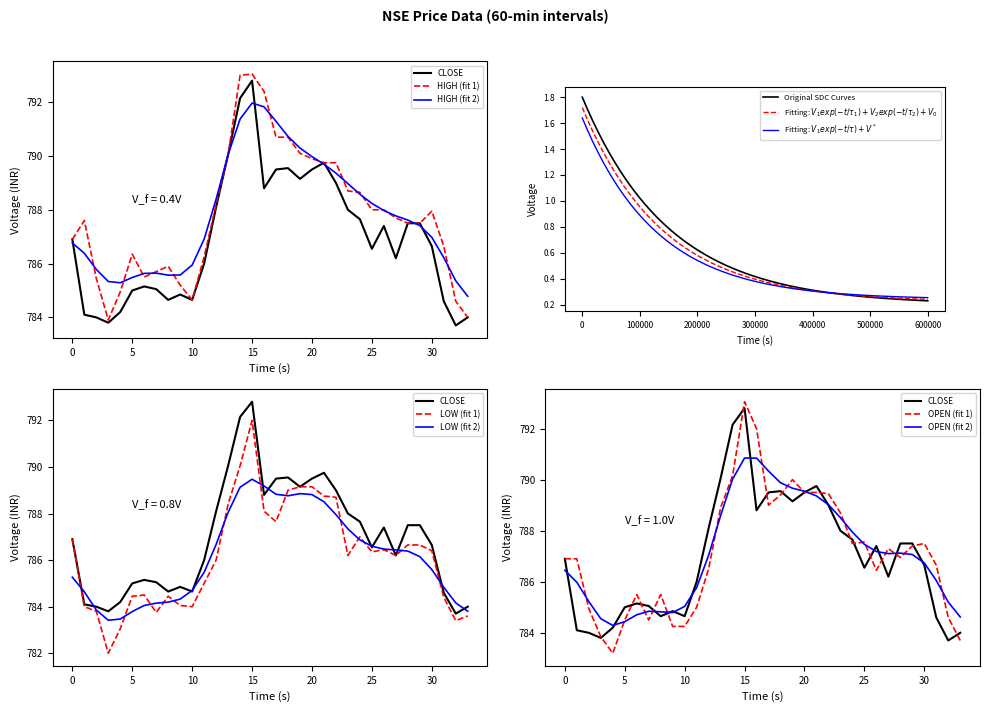

How many data points in HIGH are above 787?

20